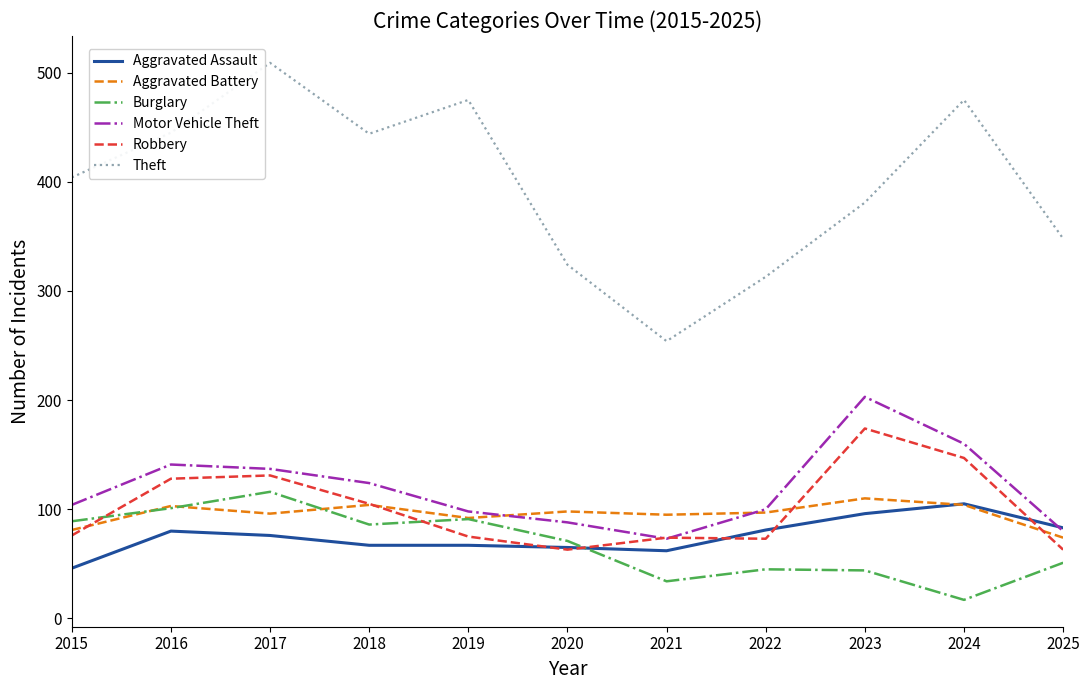

True or false: Aggravated Assault and Theft intersect in this chart.

False